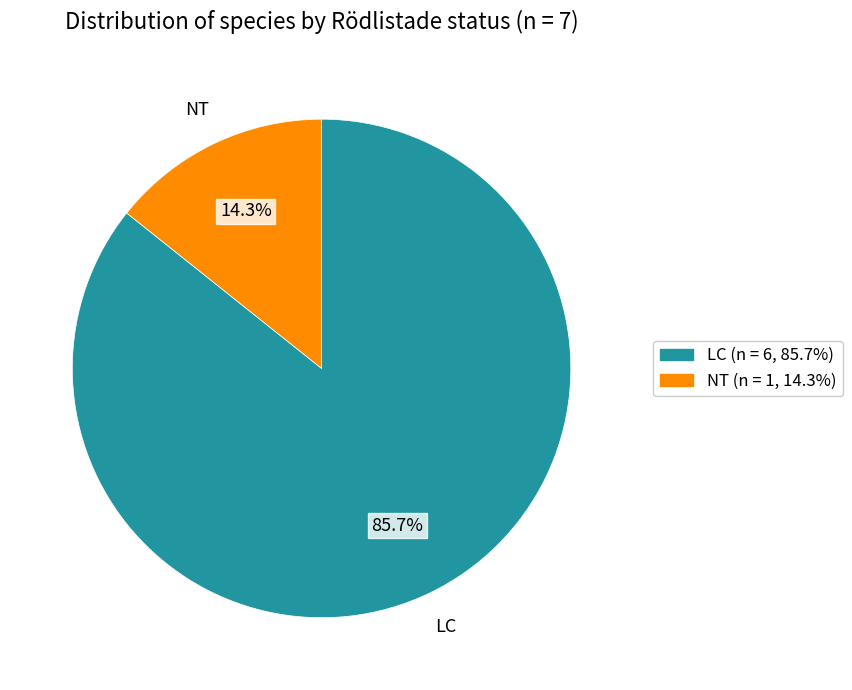

Which has a higher value, LC or NT?

LC